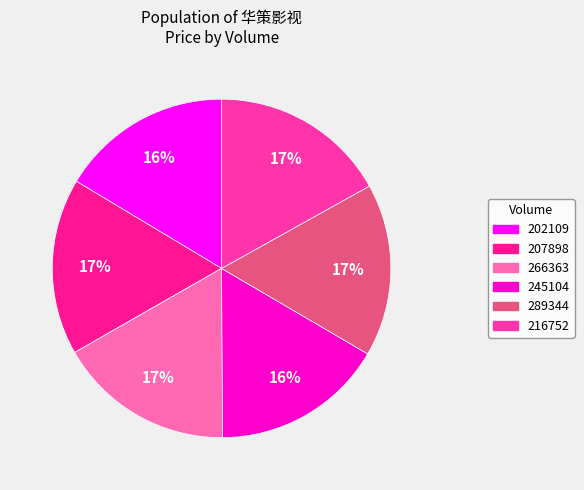

To the nearest percent, what portion does 202109 represent?

16%